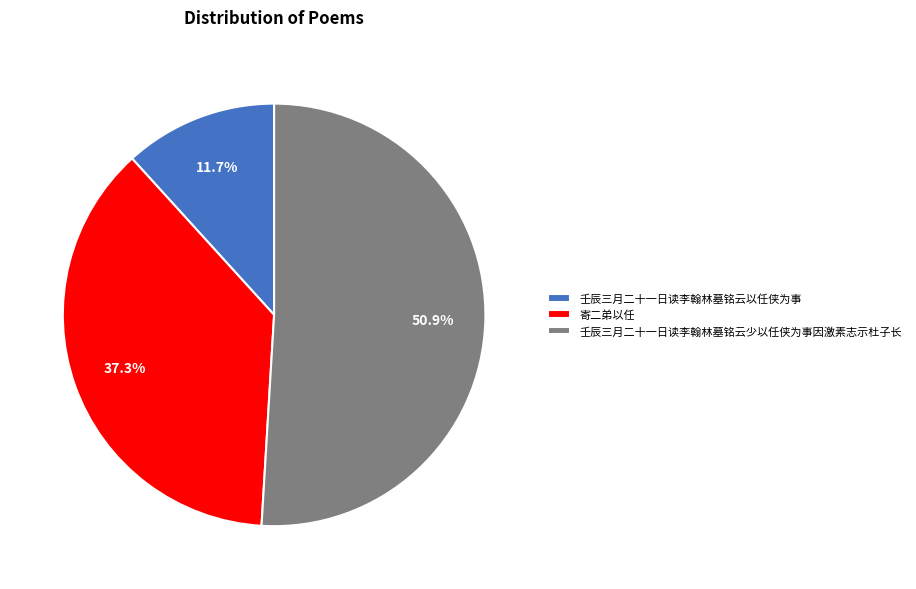

Is it true that 壬辰三月二十一日读李翰林墓铭云少以任侠为事因激素志示杜子长 is 62% of the pie?

False